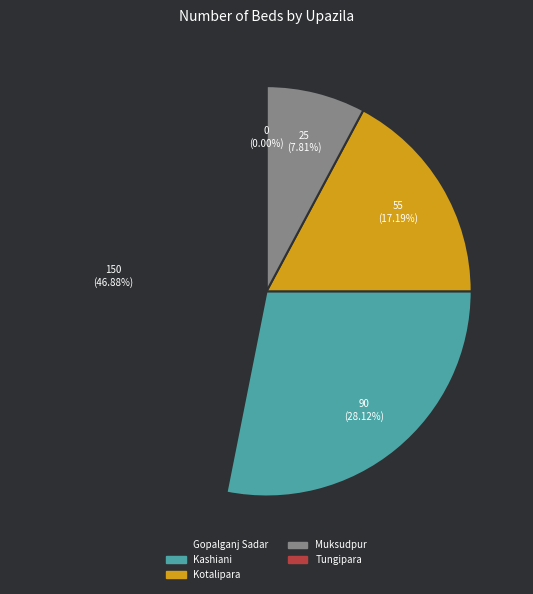

Is the sum of Kotalipara and Kashiani greater than half?

No